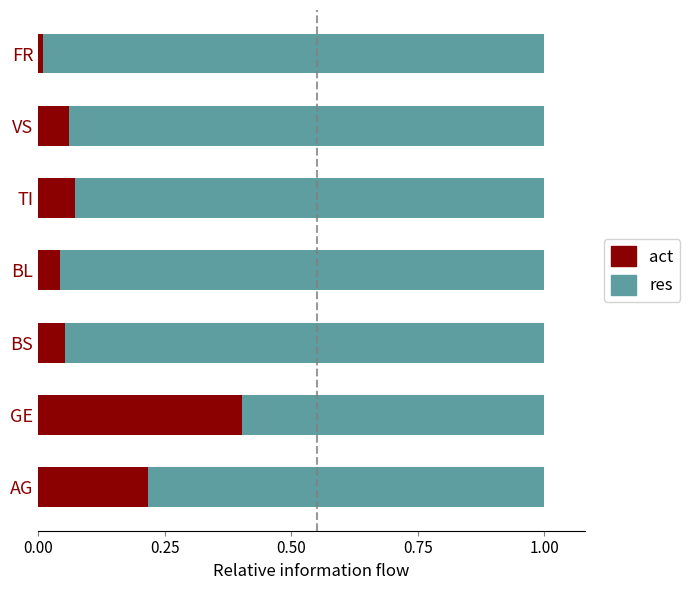

The value of act at AG is 0.4. True or false?

False